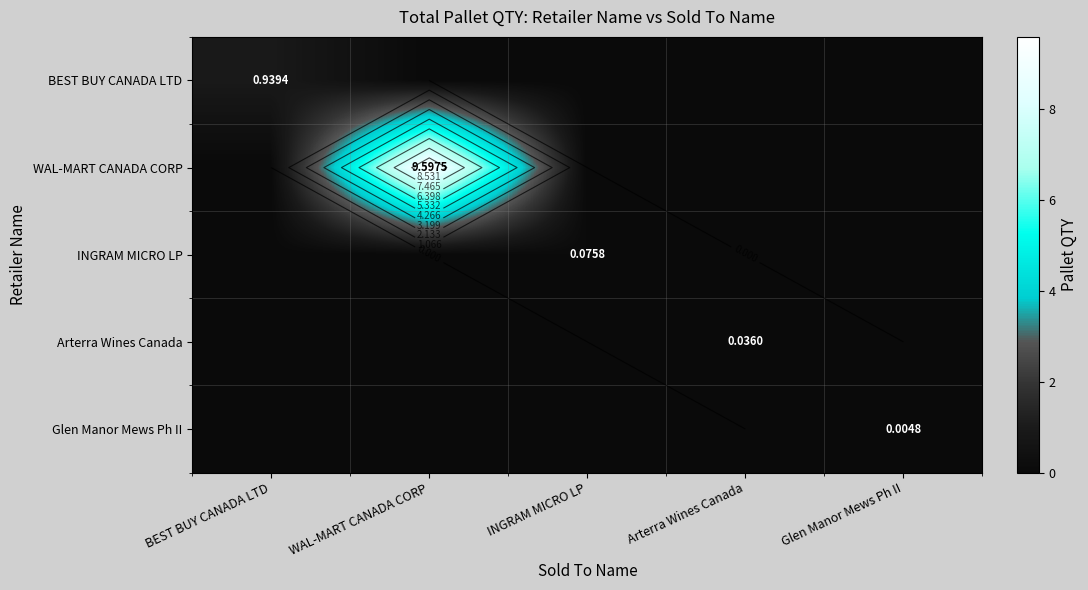

At which category is the sum across all series the highest?

WAL-MART CANADA CORP